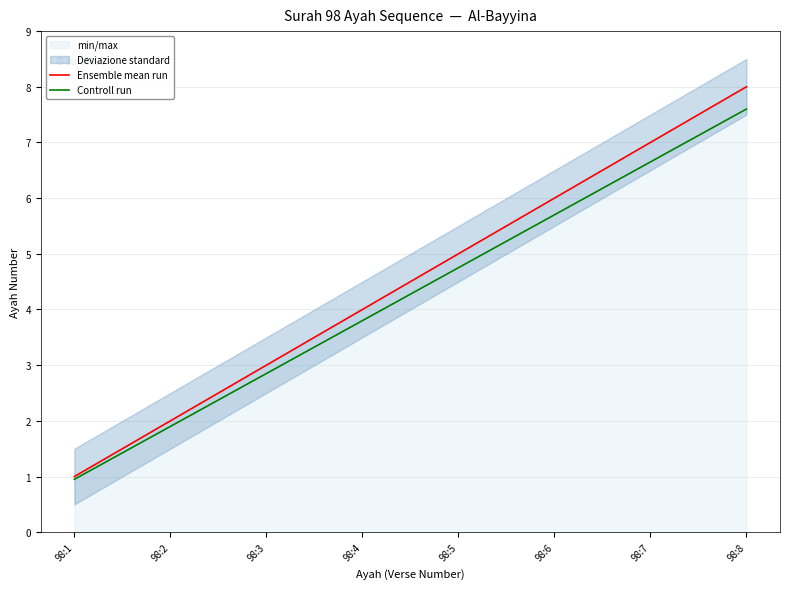

What is the difference between the second highest and minimum values in the Controll run series?

5.7